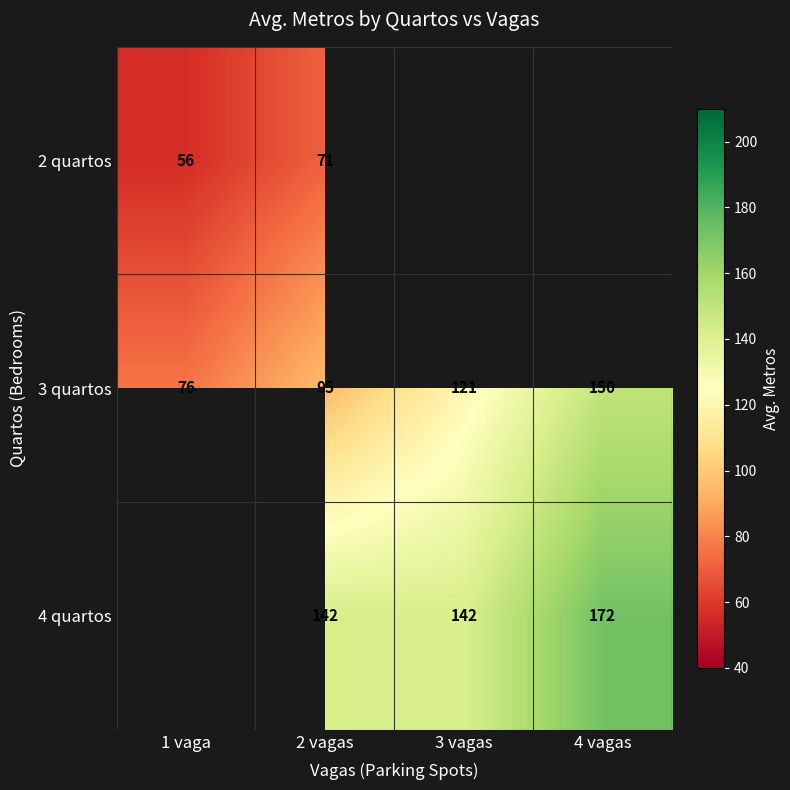

At which category is the sum across all series the highest?

2 vagas